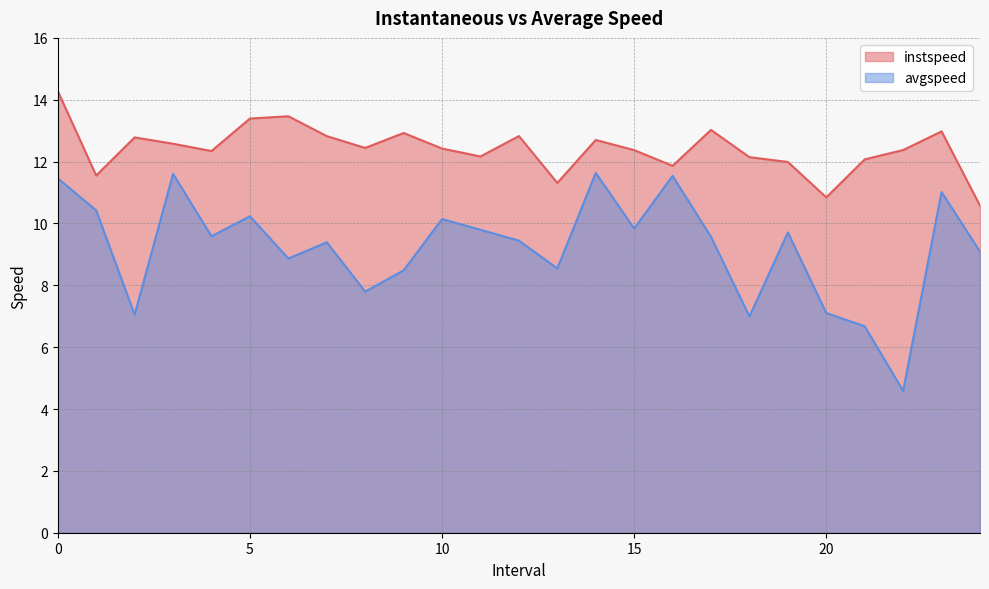

What are all the series names shown in the legend?

instspeed, avgspeed